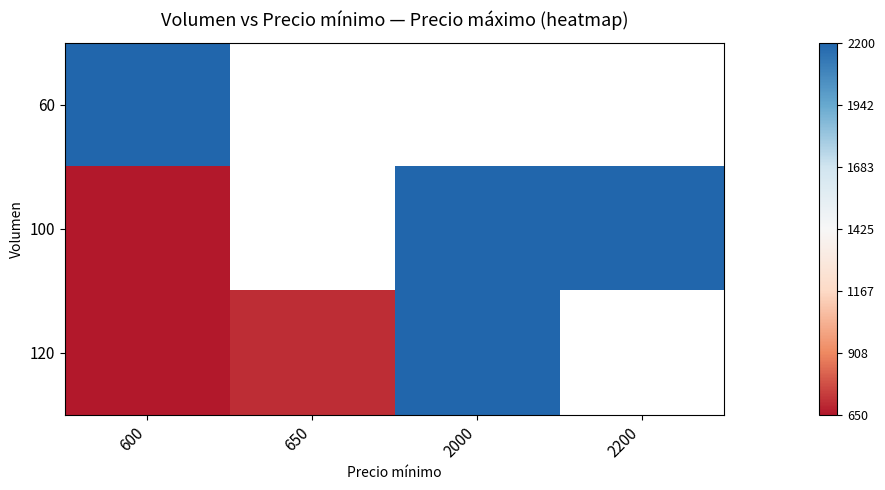

The 120 series shows 2200.0 at 2000. True or false?

True